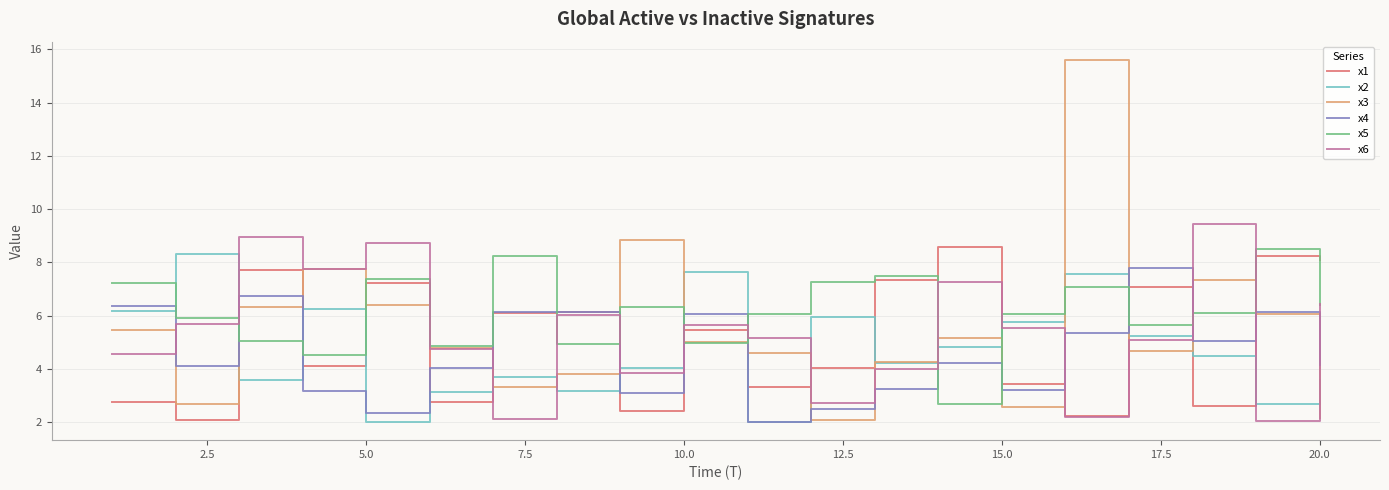

Which series has the widest spread of values?

x3